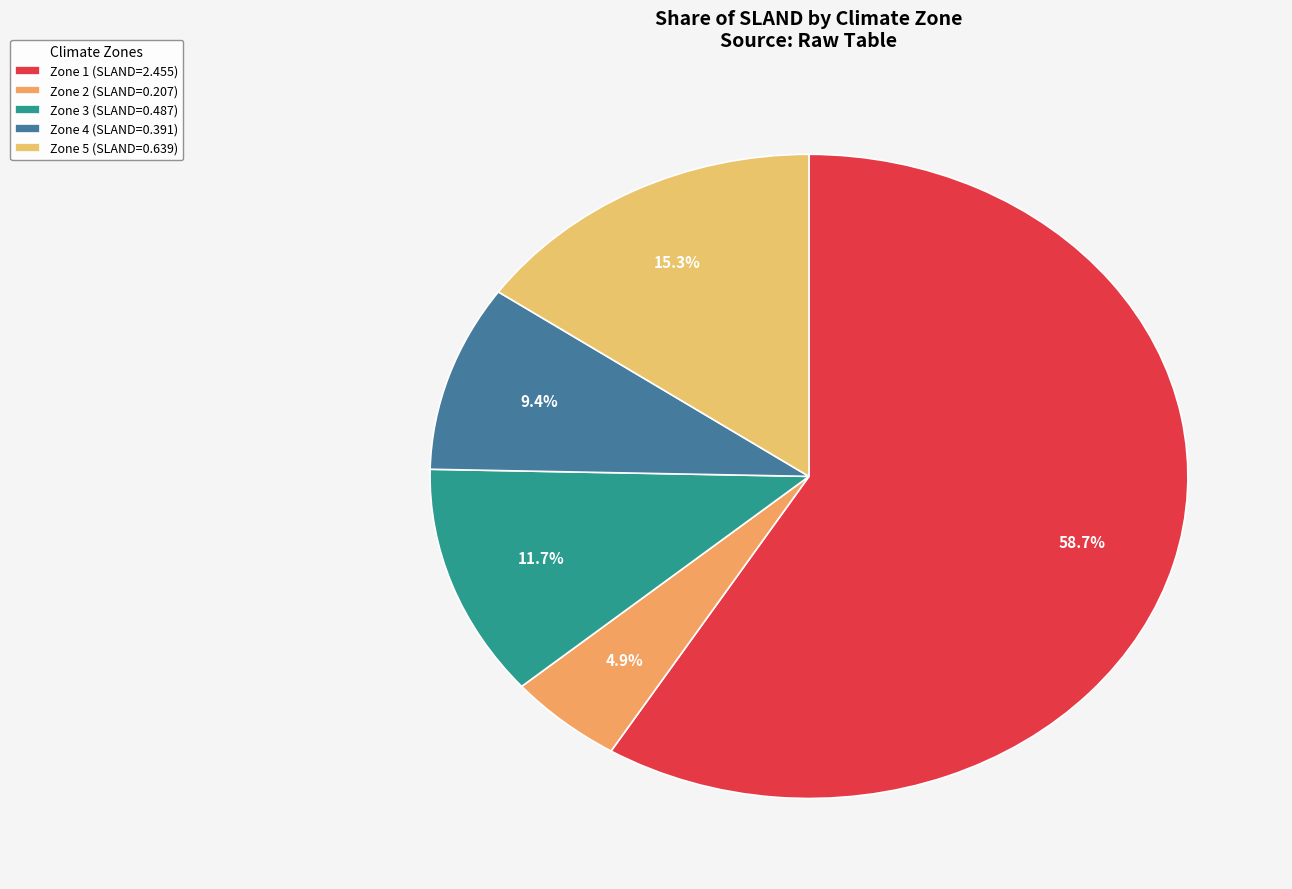

Does Zone 1 account for over 50% of the chart?

Yes